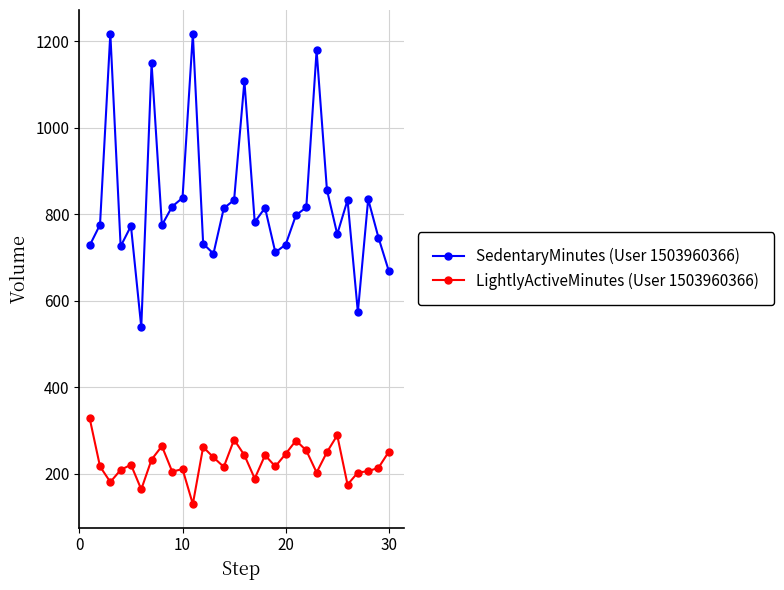

At how many categories does at least one series exceed 1093?

5